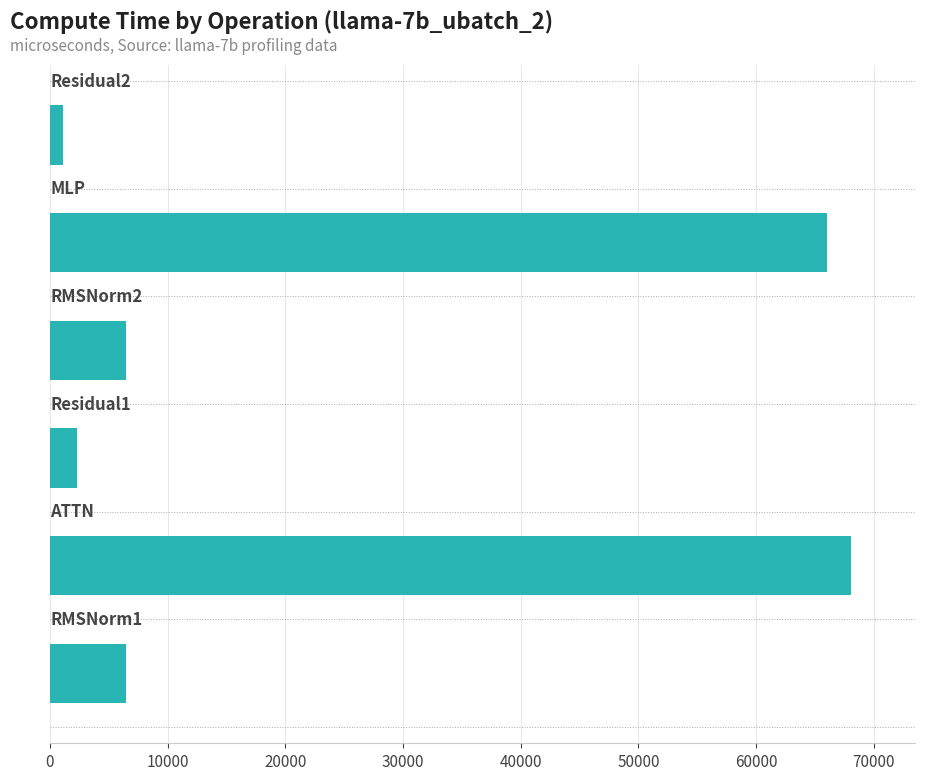

What is the greatest value displayed?

68059.6